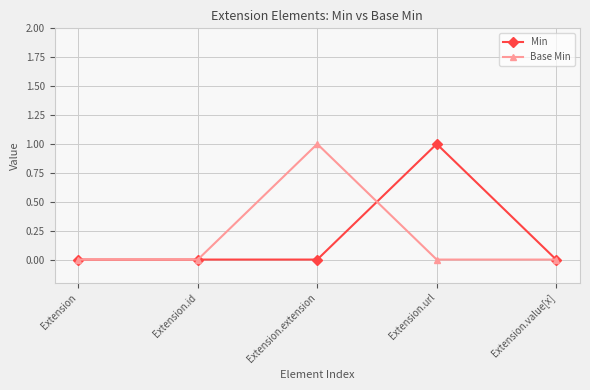

Is the value of Min at Extension.url greater than the value of Base Min at Extension.value[x]?

Yes